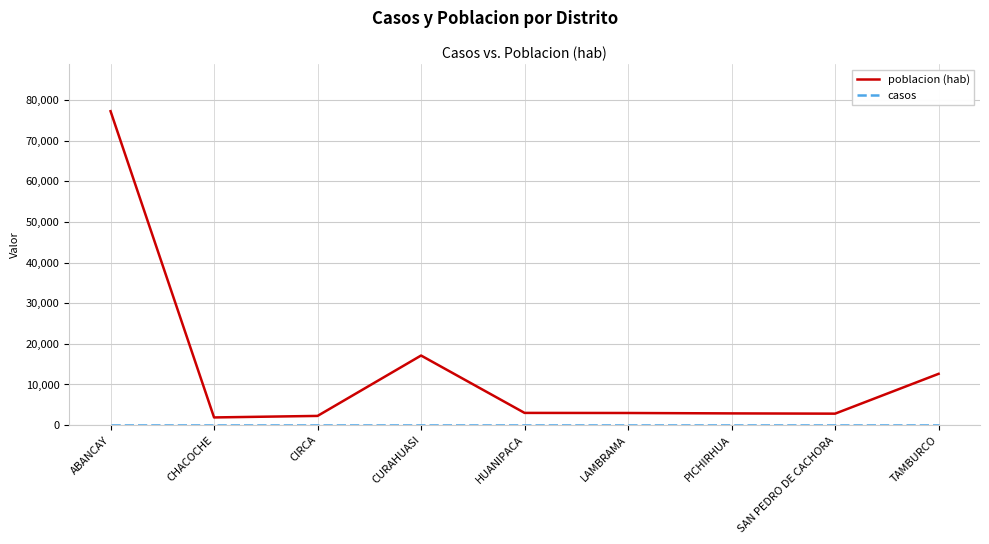

Where is the first local maximum for poblacion (hab)?

CURAHUASI